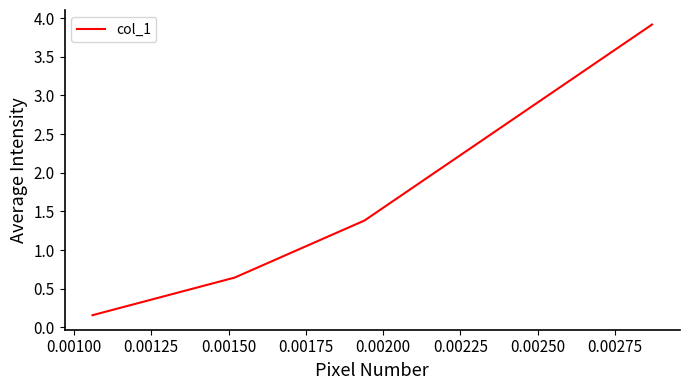

What is the average value?

1.5